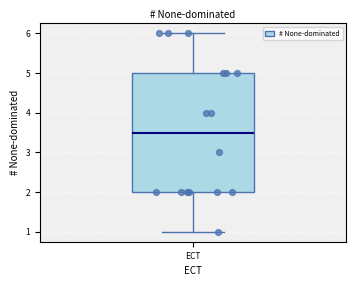

Where does the upper whisker of the box for ECT end on the y-axis? The values are not printed on the chart, so give them approximately, as read against the axis.

6.0